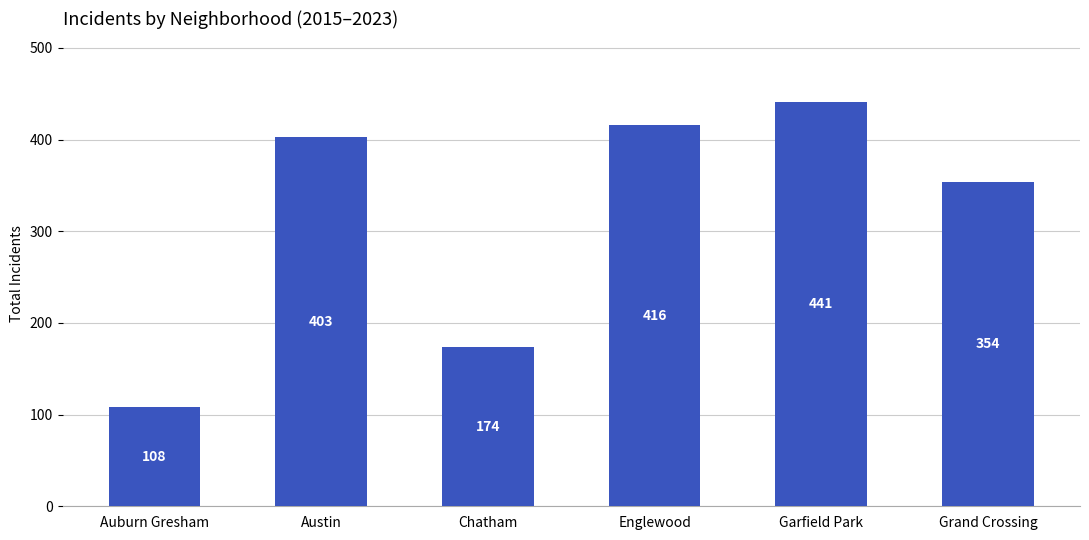

Which has a higher value, Grand Crossing or Chatham?

Grand Crossing